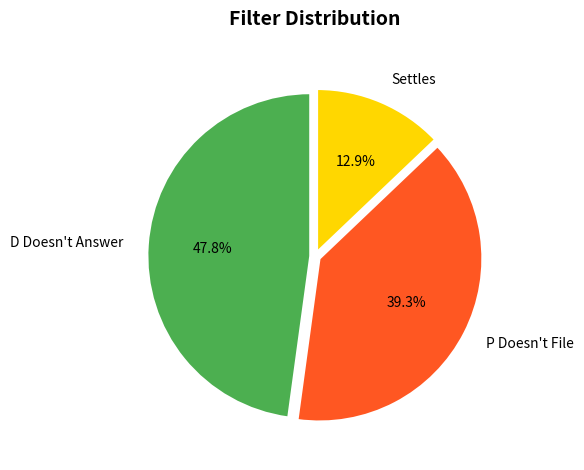

Combined, do D Doesn't Answer and Settles account for over 50%?

Yes